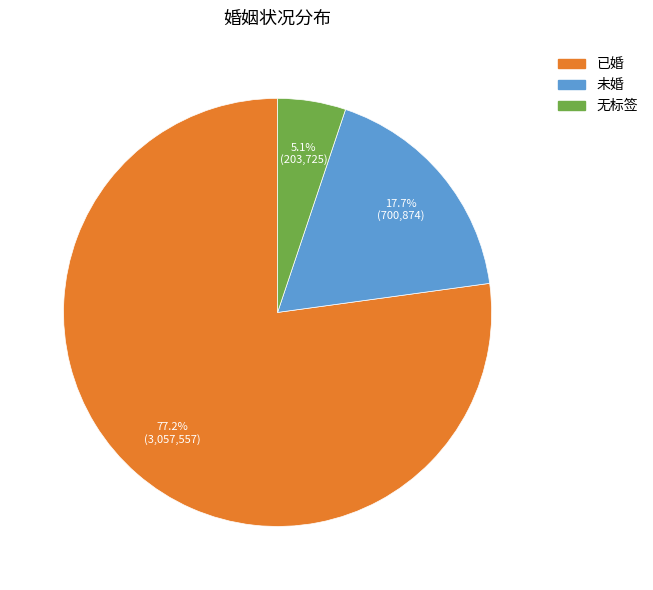

The 无标签 slice represents 17% of the pie. True or false?

False